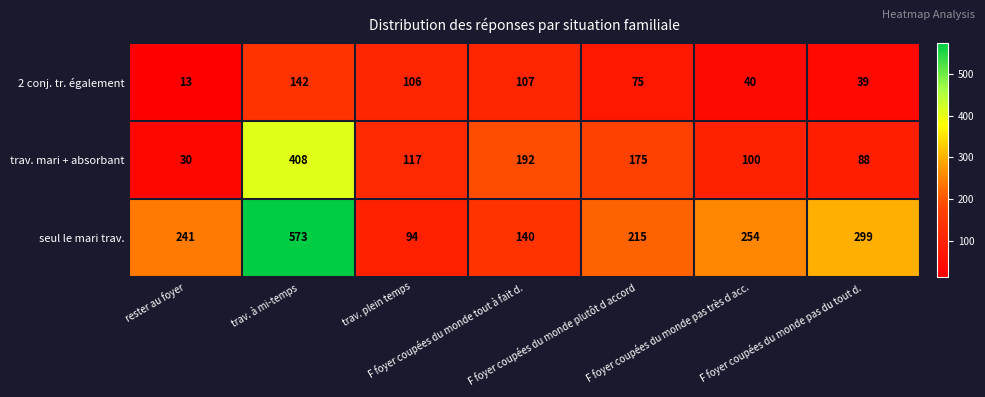

Which label corresponds to the smallest value in the chart?

rester au foyer